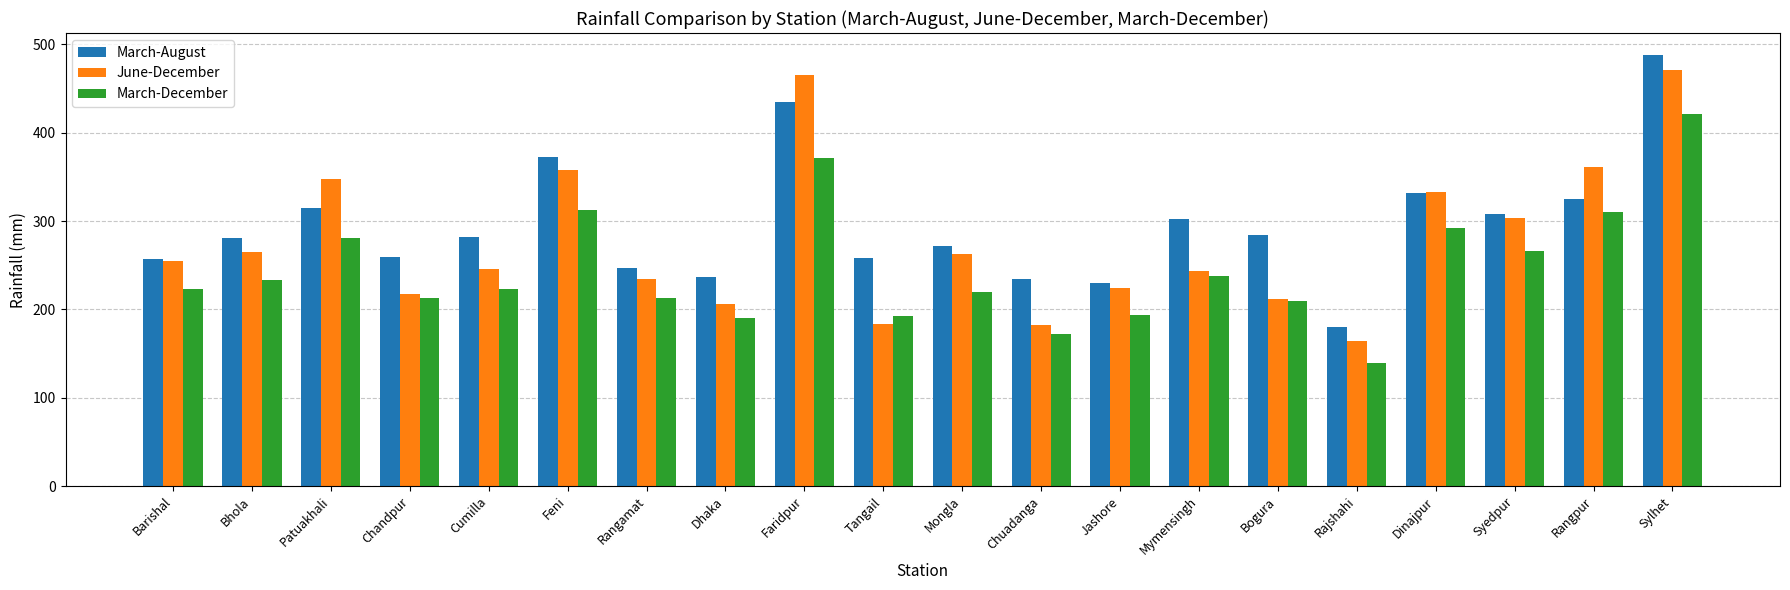

What is the difference between the highest and lowest values at Patuakhali?

67.5